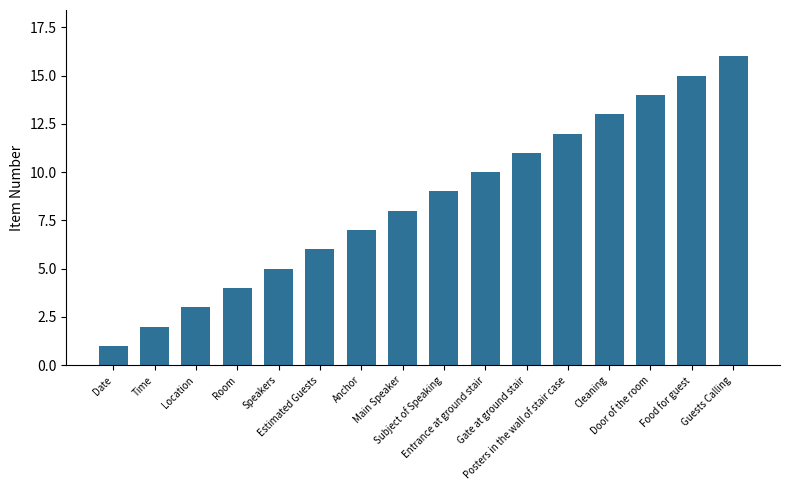

What is the change in value from Date to Room?

+3